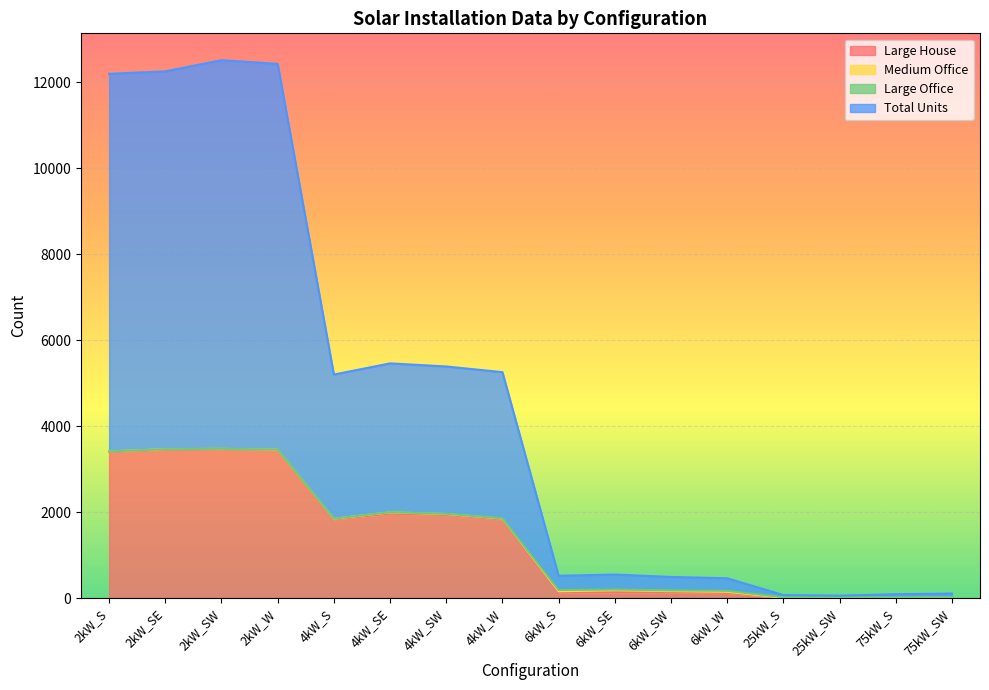

What is the difference between the second highest and minimum values in the Large House series?

3448